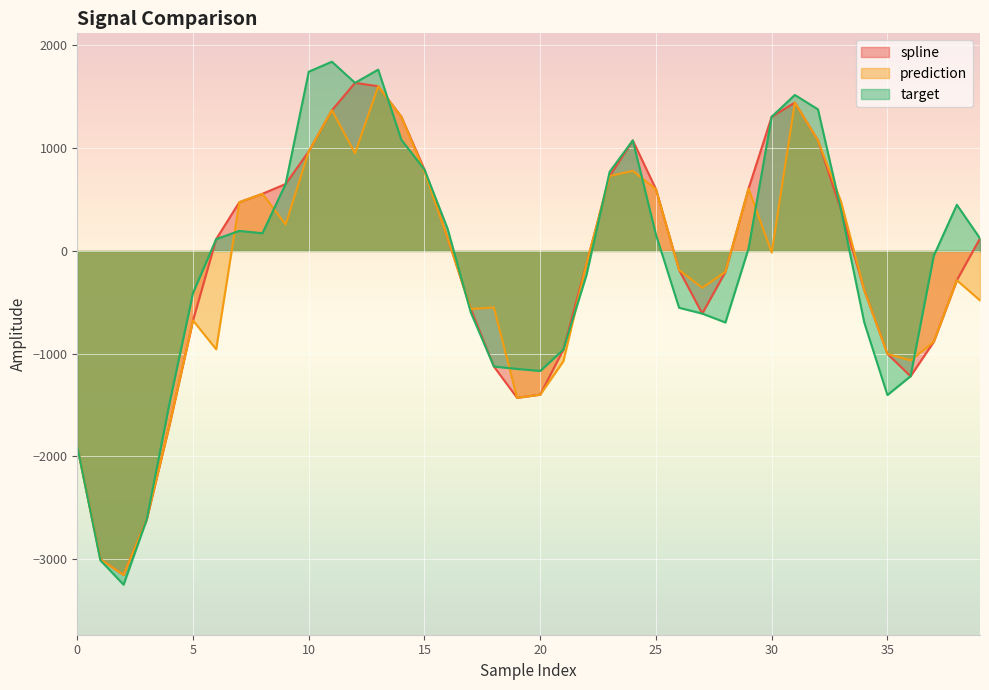

At which category does target reach its first local peak?

7